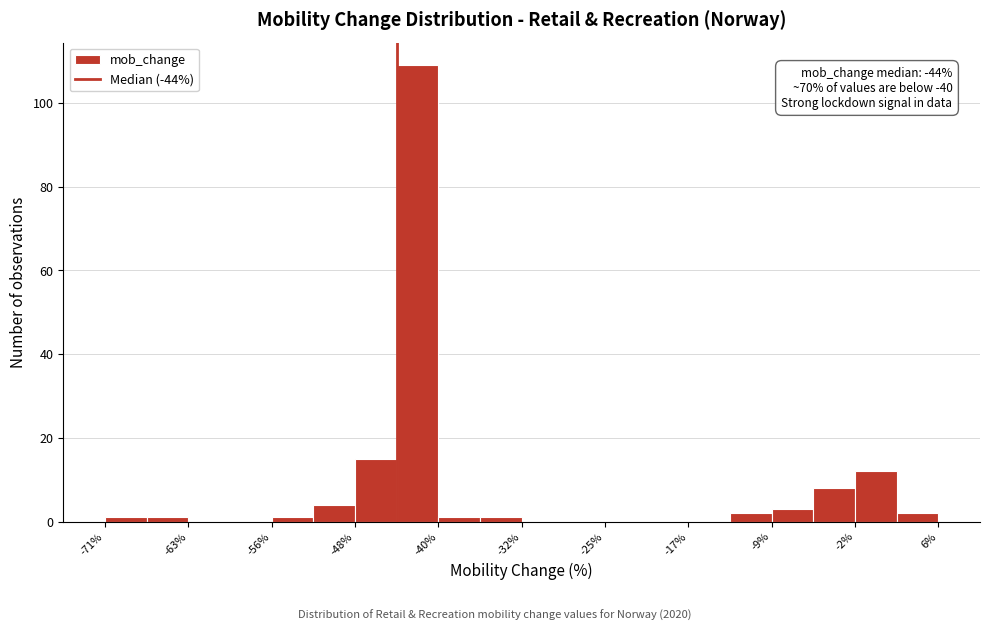

Read against the x-axis, roughly where is the centre of the tallest bar?

-42